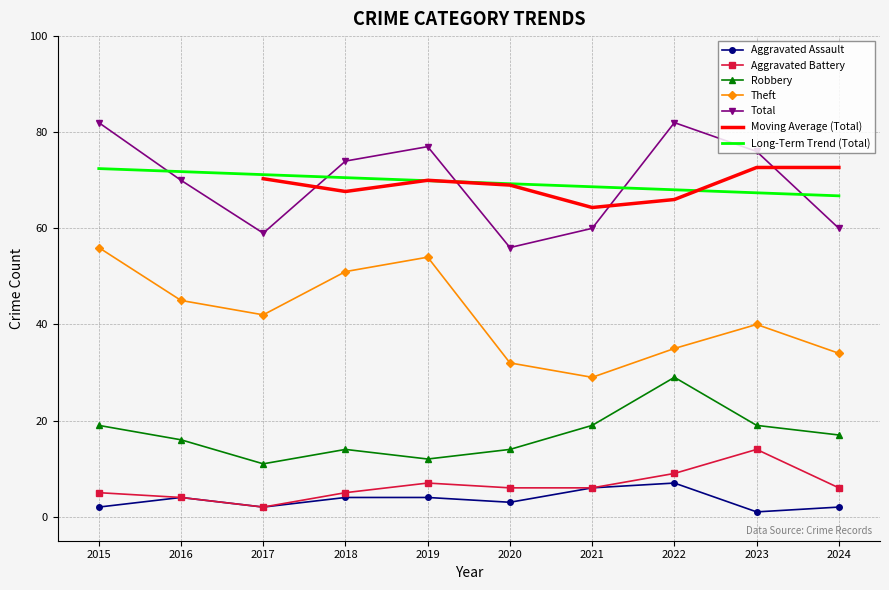

Is it true that Theft equals 46 at 2020?

False